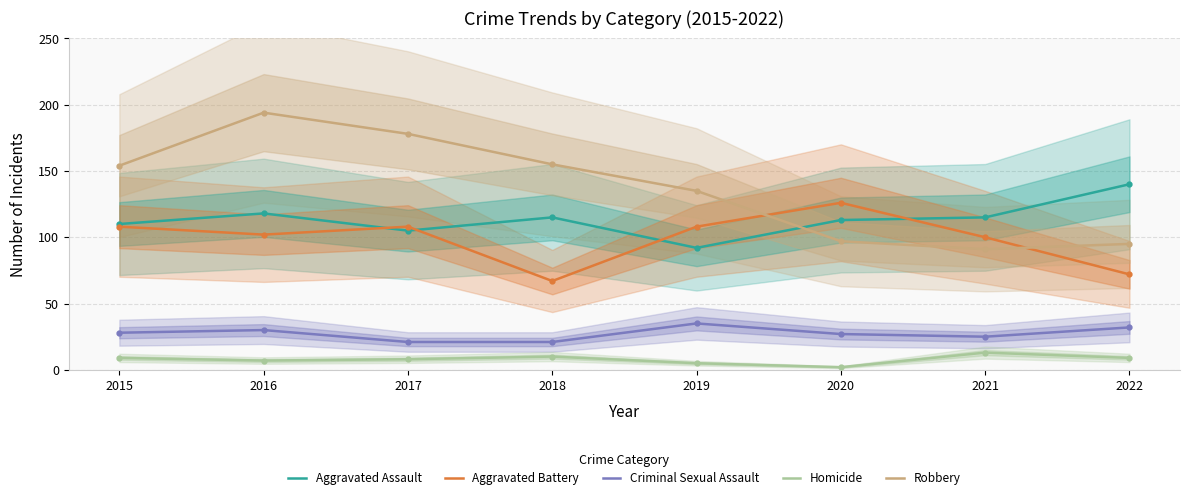

How many lines are shown in the chart?

5